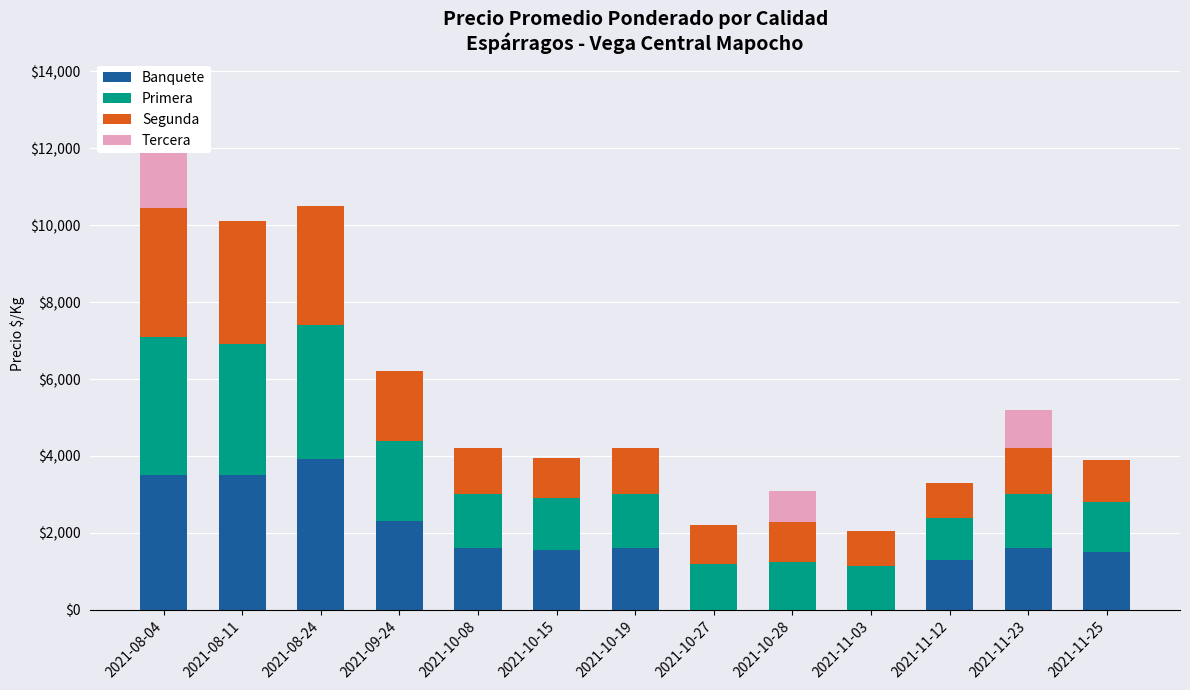

Count the number of categories in the chart.

13